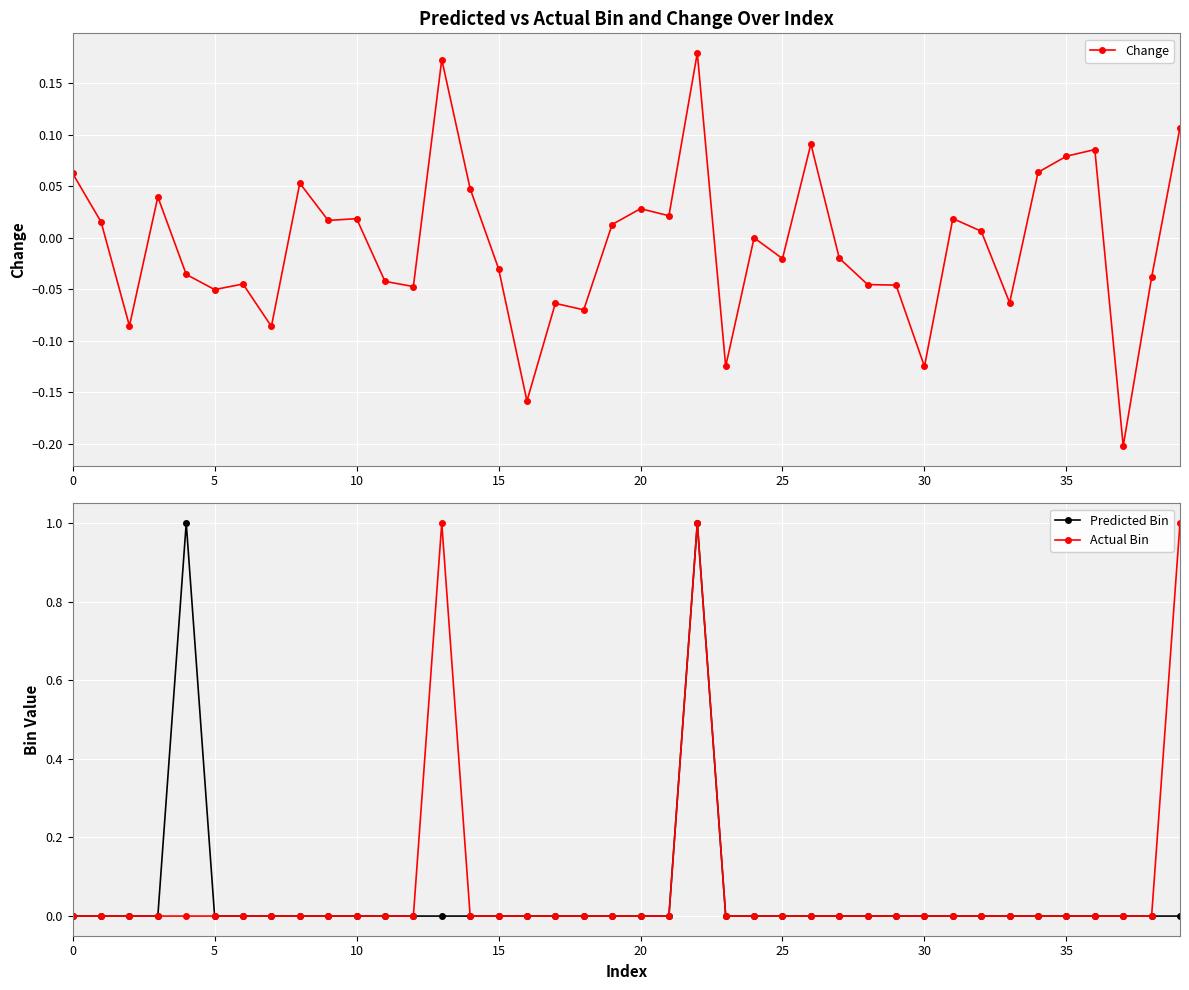

Reading left to right, transcribe all the data shown in this chart.

Change: 0.1	0.0	-0.1	0.0	-0.0	-0.1	-0.0	-0.1	0.1	0.0	0.0	-0.0	-0.0	0.2	0.0	-0.0	-0.2	-0.1	-0.1	0.0	0.0	0.0	0.2	-0.1	0.0	-0.0	0.1	-0.0	-0.0	-0.0	-0.1	0.0	0.0	-0.1	0.1	0.1	0.1	-0.2	-0.0	0.1
Predicted Bin: 0.0	0.0	0.0	0.0	1.0	0.0	0.0	0.0	0.0	0.0	0.0	0.0	0.0	0.0	0.0	0.0	0.0	0.0	0.0	0.0	0.0	0.0	1.0	0.0	0.0	0.0	0.0	0.0	0.0	0.0	0.0	0.0	0.0	0.0	0.0	0.0	0.0	0.0	0.0	0.0
Actual Bin: 0.0	0.0	0.0	0.0	0.0	0.0	0.0	0.0	0.0	0.0	0.0	0.0	0.0	1.0	0.0	0.0	0.0	0.0	0.0	0.0	0.0	0.0	1.0	0.0	0.0	0.0	0.0	0.0	0.0	0.0	0.0	0.0	0.0	0.0	0.0	0.0	0.0	0.0	0.0	1.0